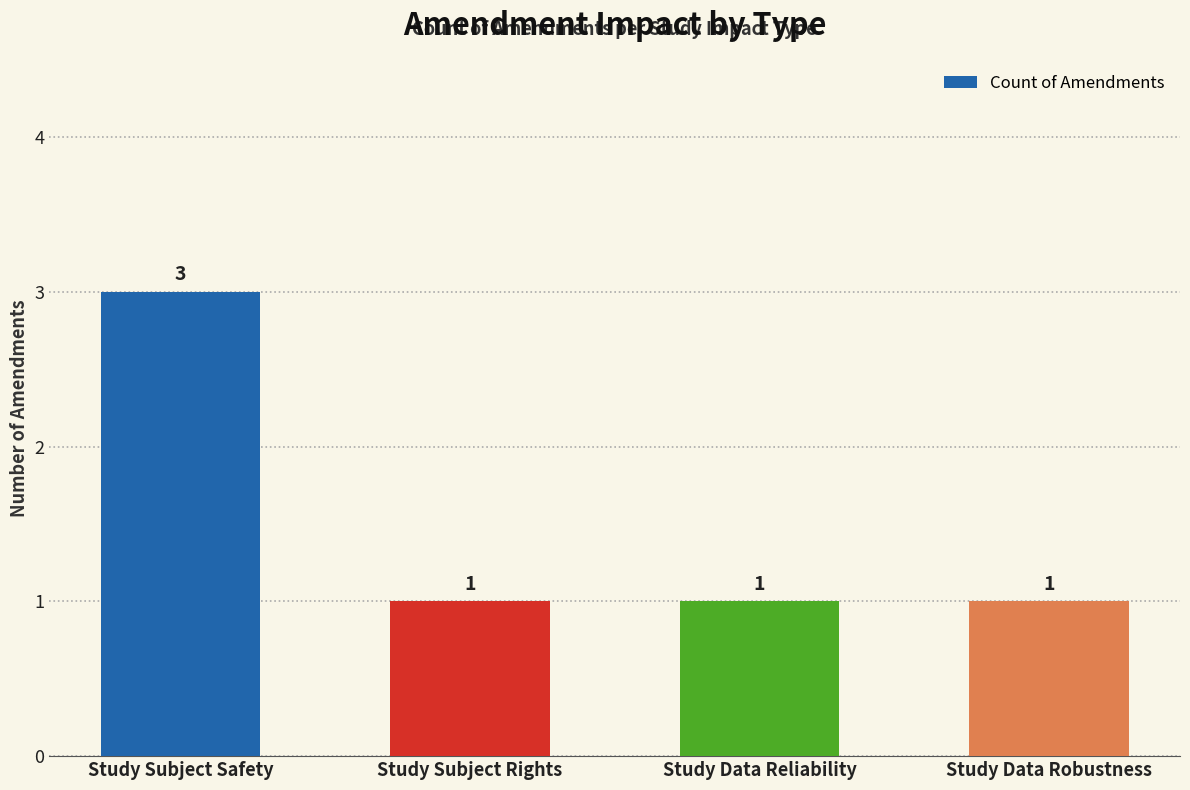

What is the average value?

2